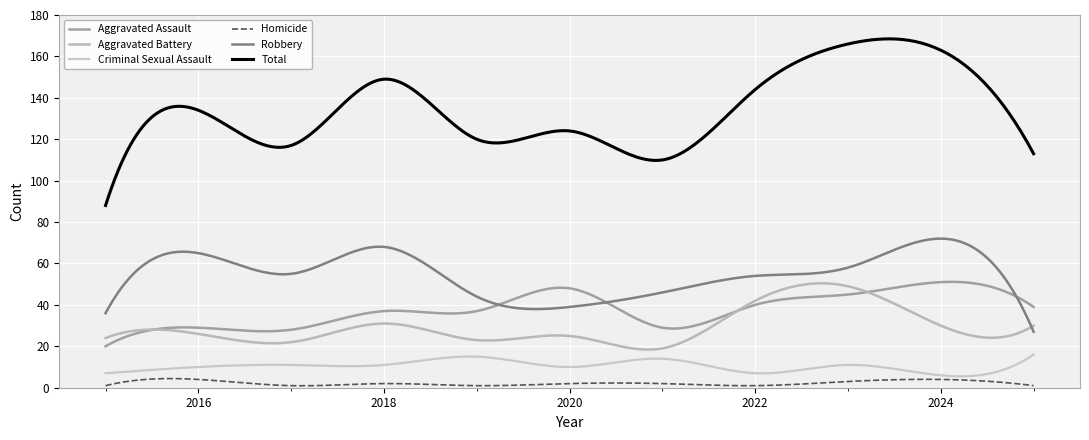

How many lines are shown in the chart?

6